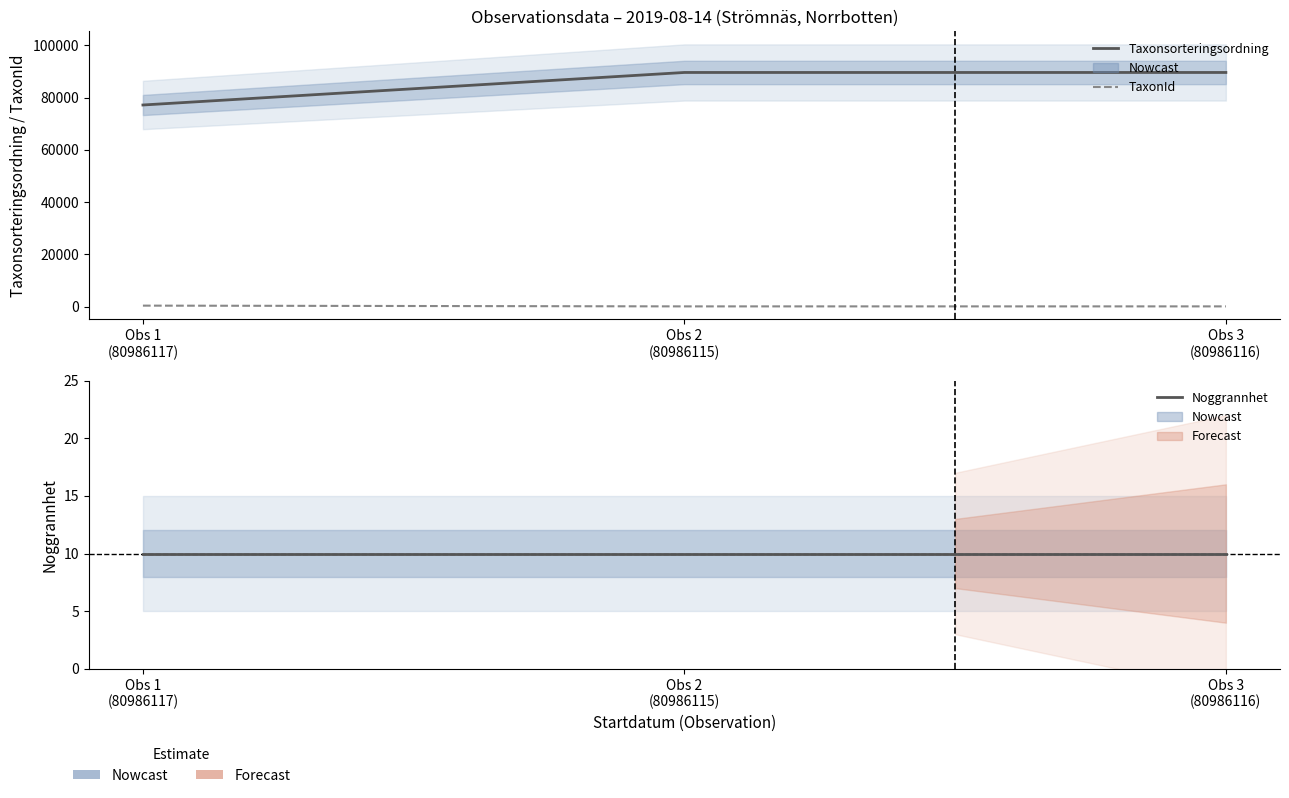

Reading left to right, list all the values displayed in this chart.

Taxonsorteringsordning: Obs 1
(80986117)=77177	Obs 2
(80986115)=89633	Obs 3
(80986116)=89633
TaxonId: Obs 1
(80986117)=353	Obs 2
(80986115)=65	Obs 3
(80986116)=65
Noggrannhet: Obs 1
(80986117)=10	Obs 2
(80986115)=10	Obs 3
(80986116)=10